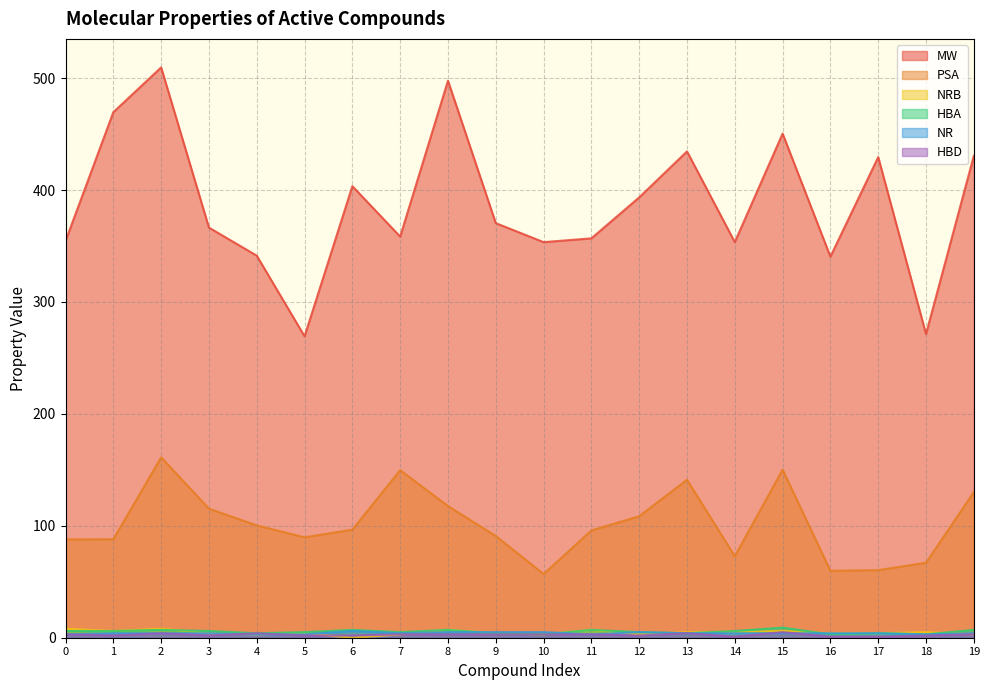

How many values in the HBA series exceed 6?

6